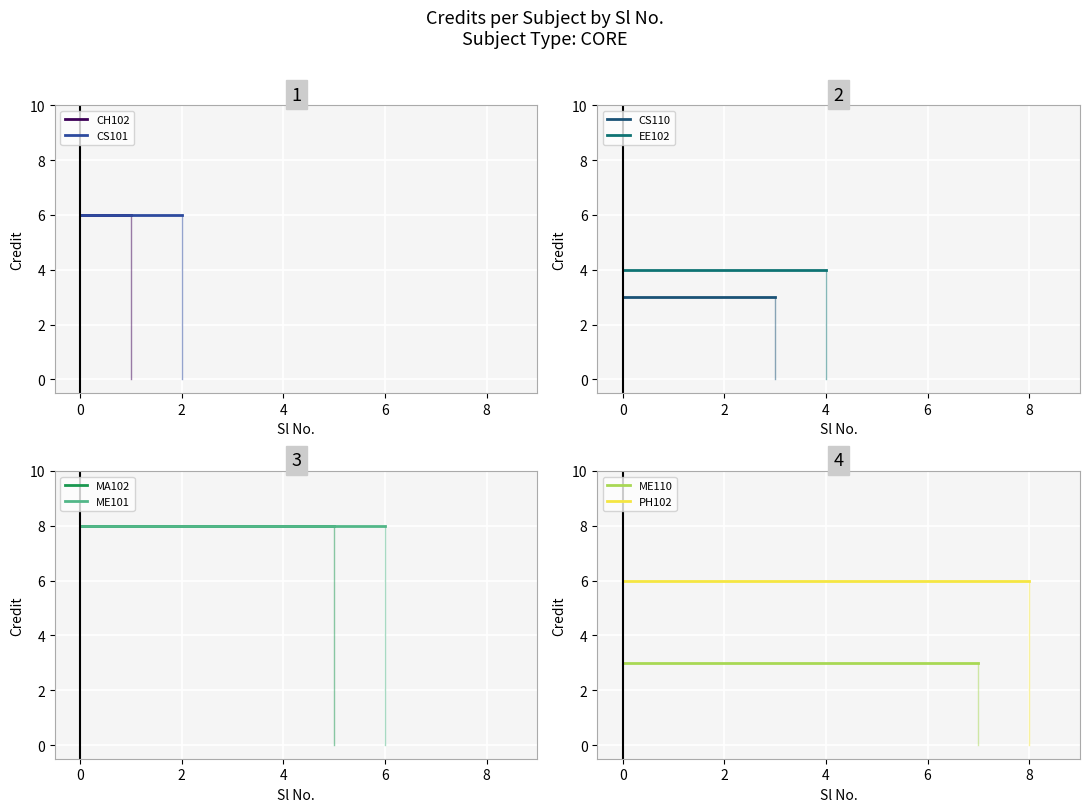

True or false: the data shows 6 at 8.

True